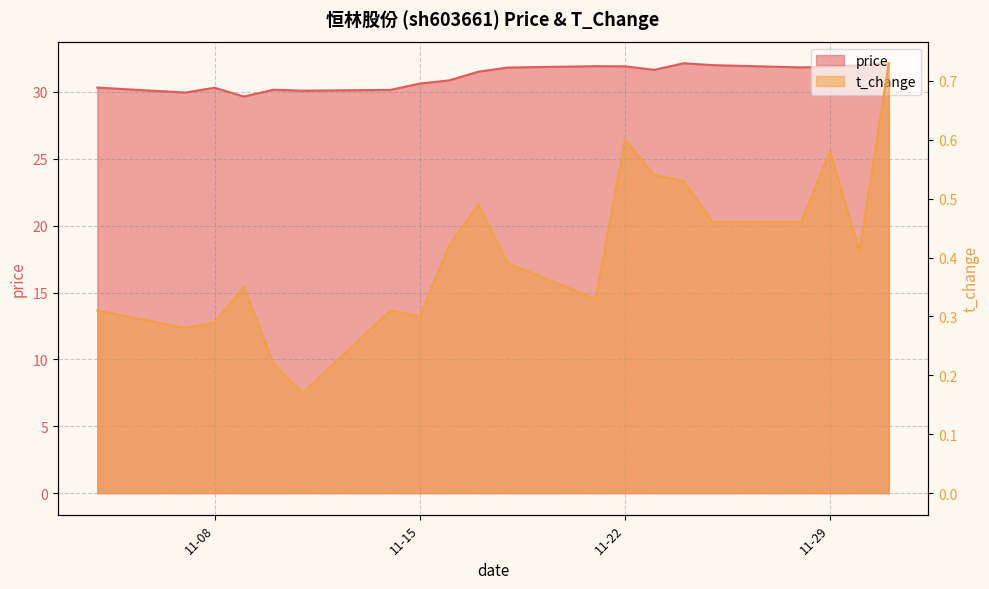

Count the t_change values in the range 0 to 1.

20